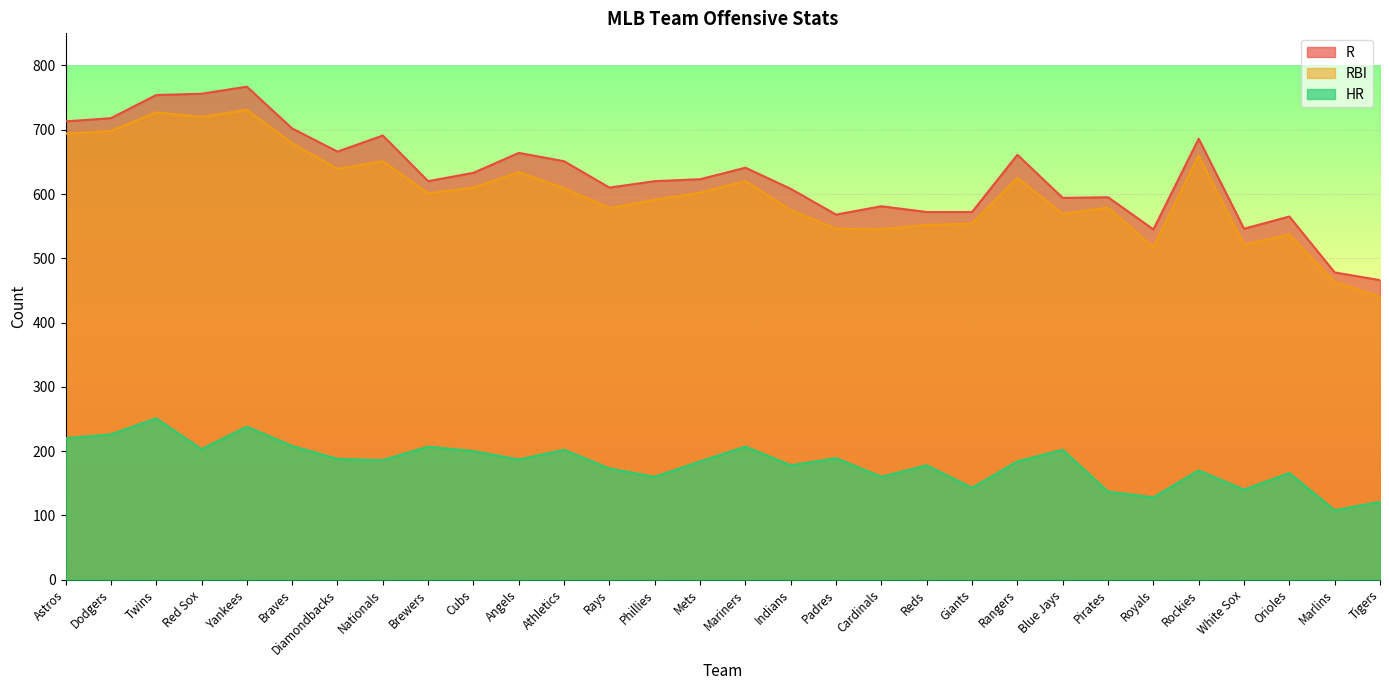

How many lines are shown in the chart?

3